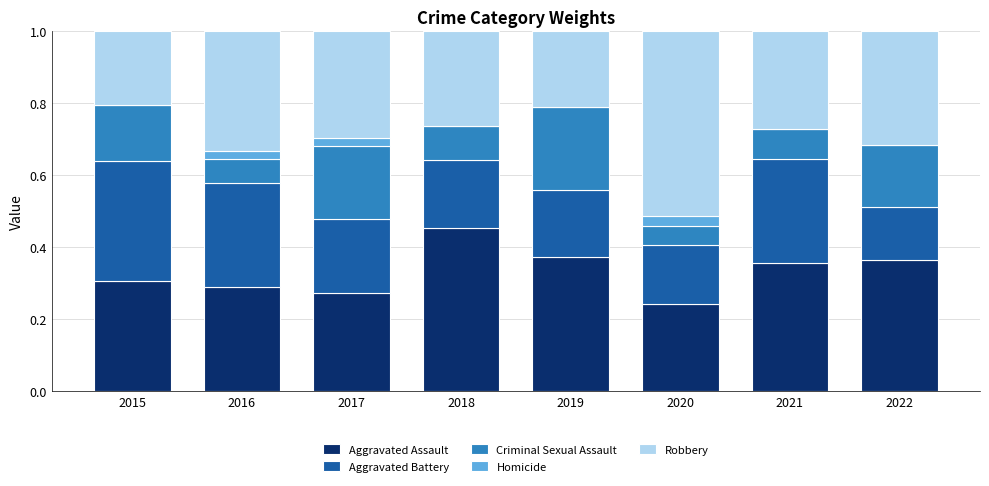

What is the total value across all series at 2015?

1.0